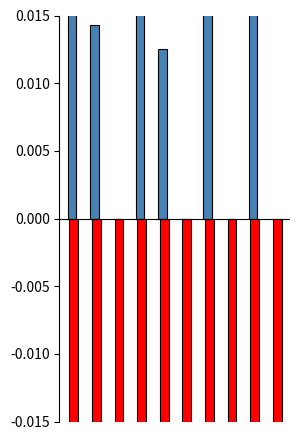

How many data points does each series have?

10